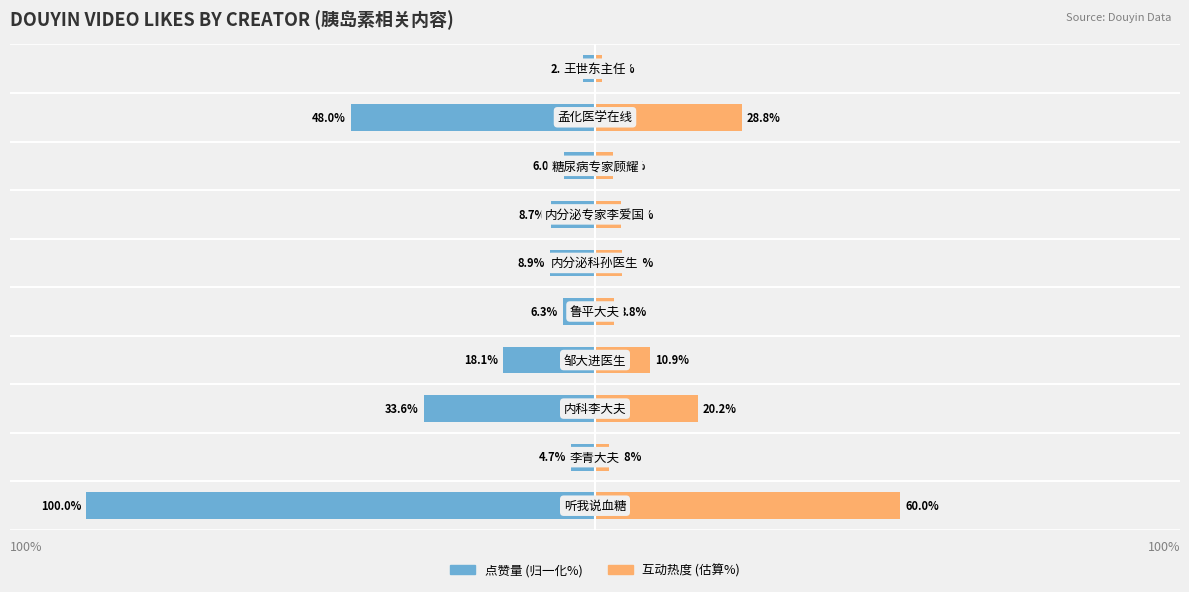

Reading left to right, what are all the values shown in this chart?

点赞量 (归一化%): -100.0	-4.7	-33.6	-18.1	-6.3	-8.9	-8.7	-6.0	-48.0	-2.4
互动热度 (估算%): 60.0	2.8	20.2	10.9	3.8	5.3	5.2	3.6	28.8	1.4